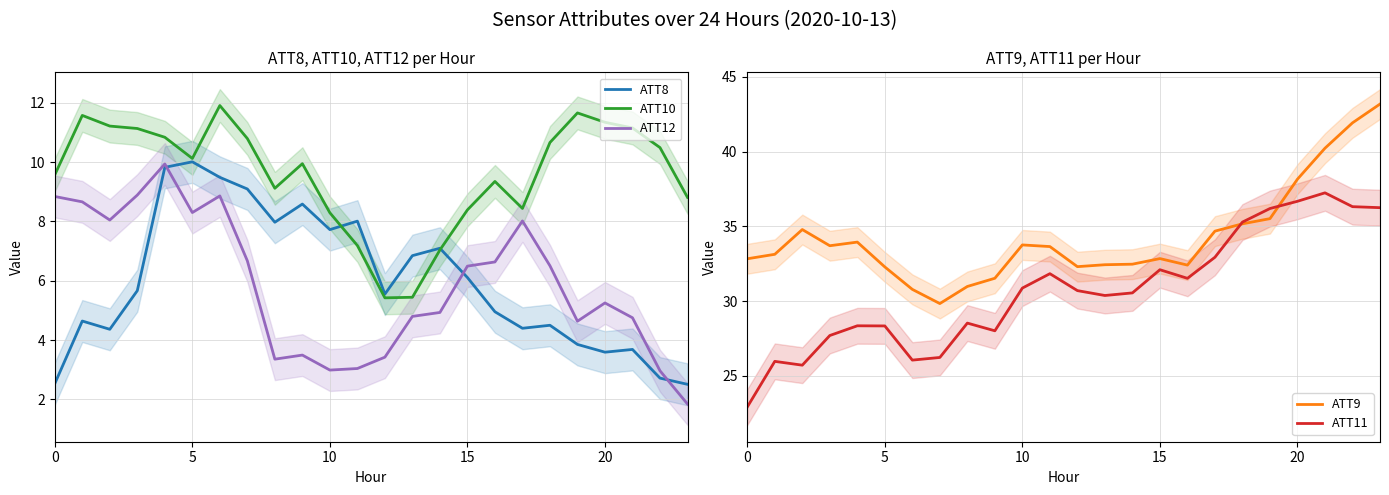

True or false: ATT12 and ATT11 cross at least once.

False